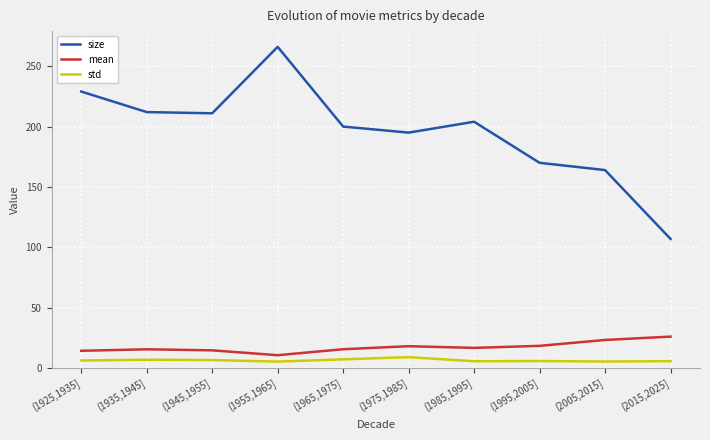

What is the spread (max minus min) of values at (1945,1955]?

204.3